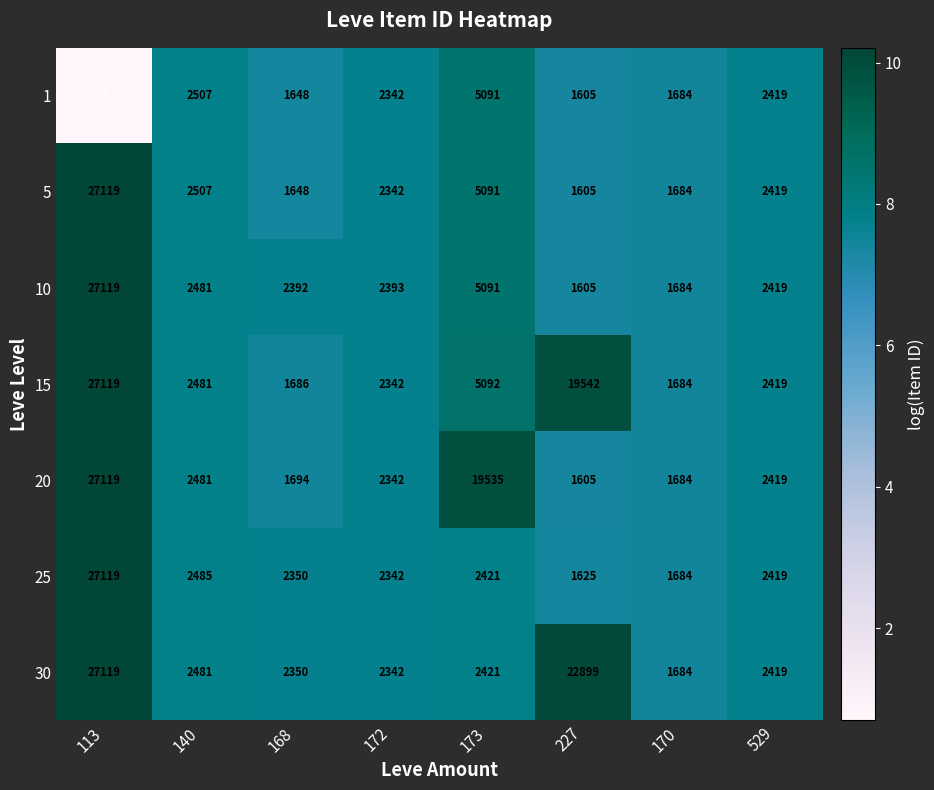

Which series has the largest total across all categories?

30